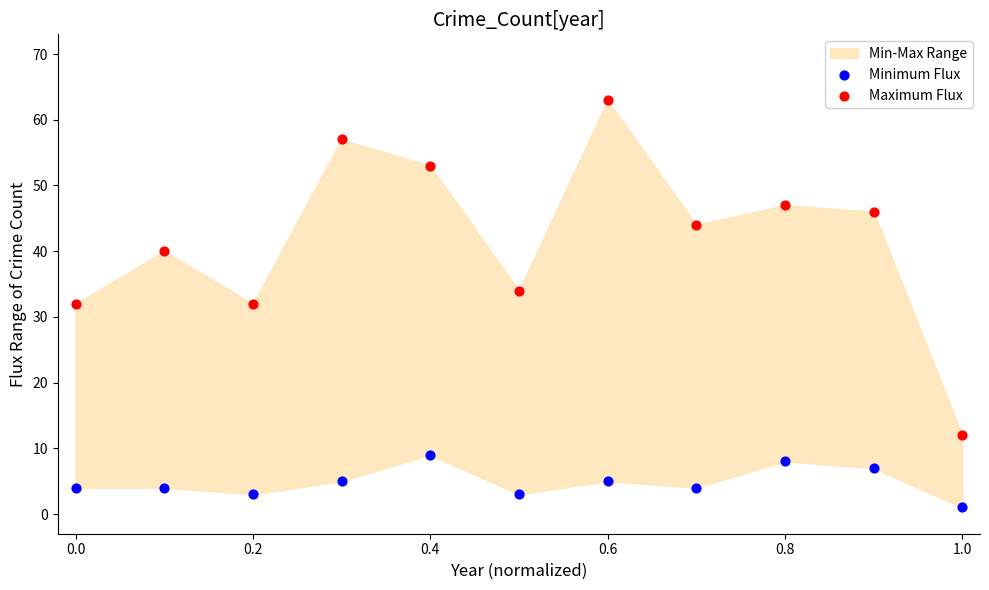

Which series reaches the maximum Y coordinate?

Maximum Flux